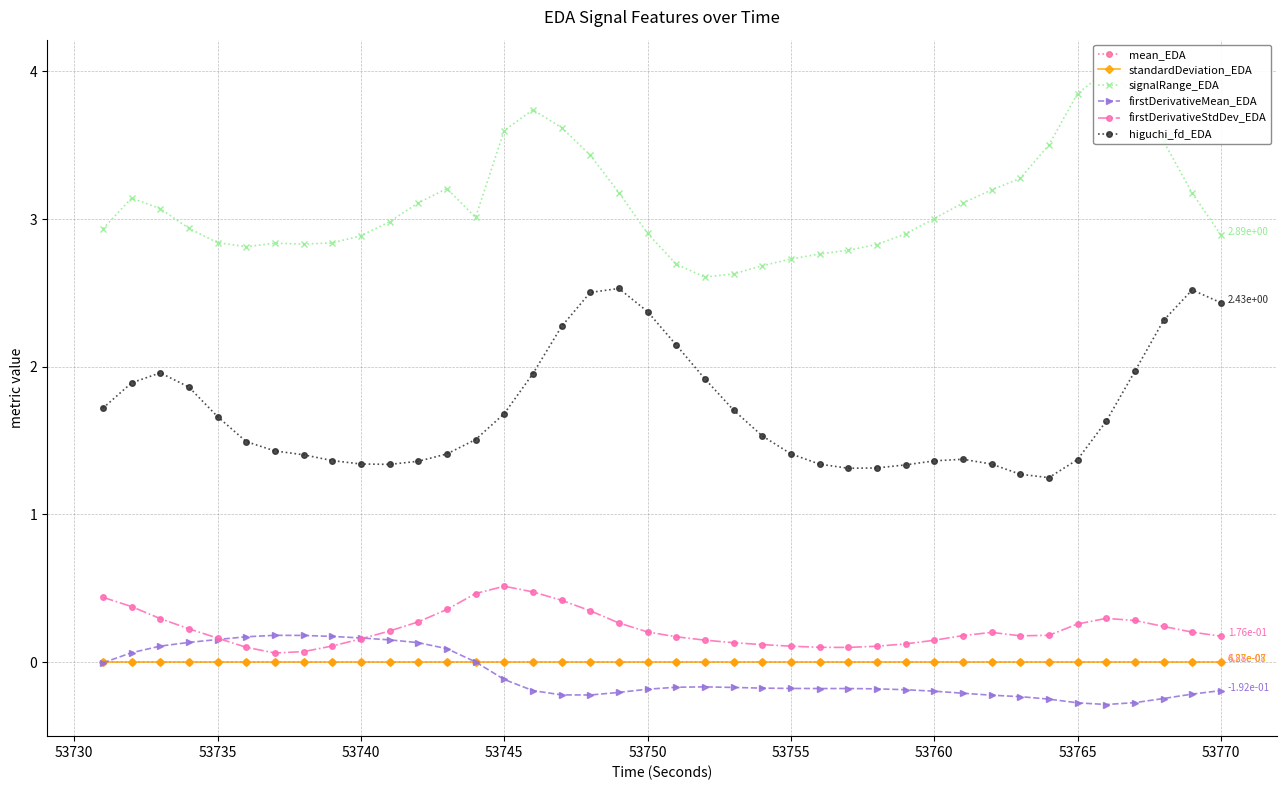

Rank the series by their maximum value, from lowest to highest.

standardDeviation_EDA, mean_EDA, firstDerivativeMean_EDA, firstDerivativeStdDev_EDA, higuchi_fd_EDA, signalRange_EDA